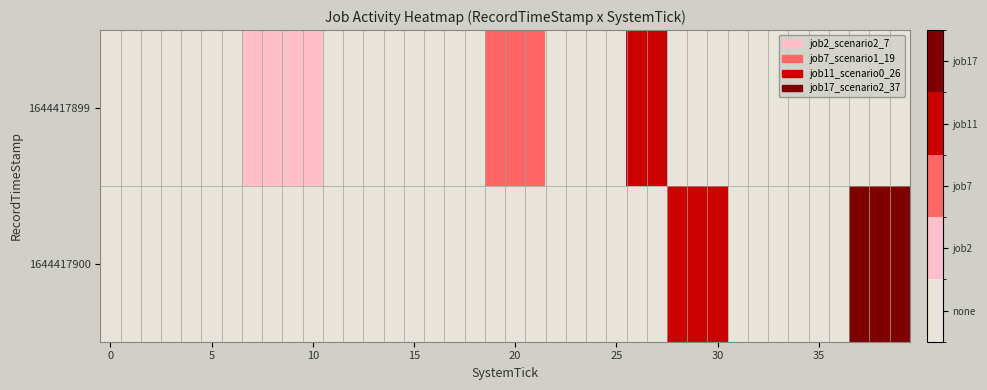

At how many categories does at least one series exceed 2?

8